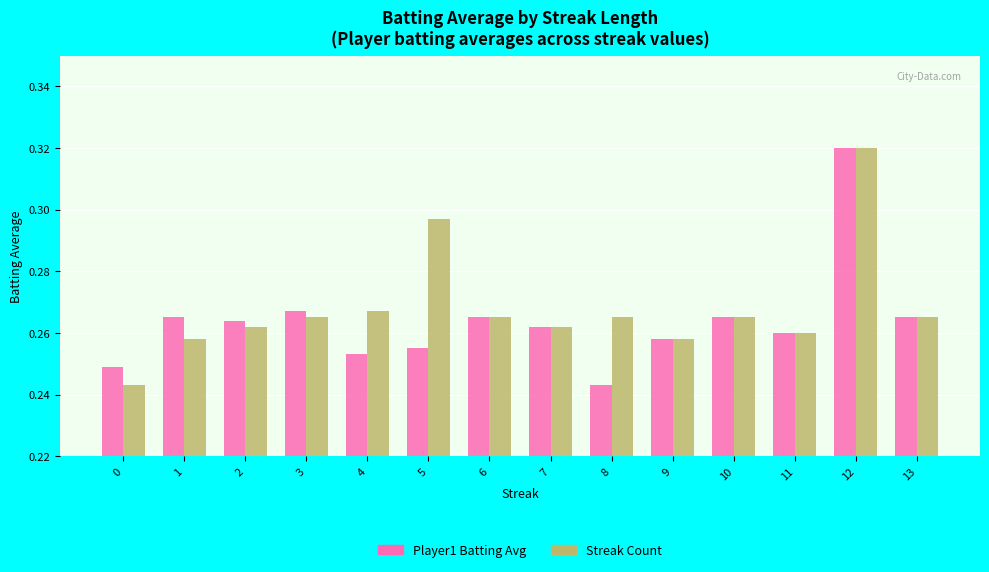

At how many categories does at least one series exceed 0?

14